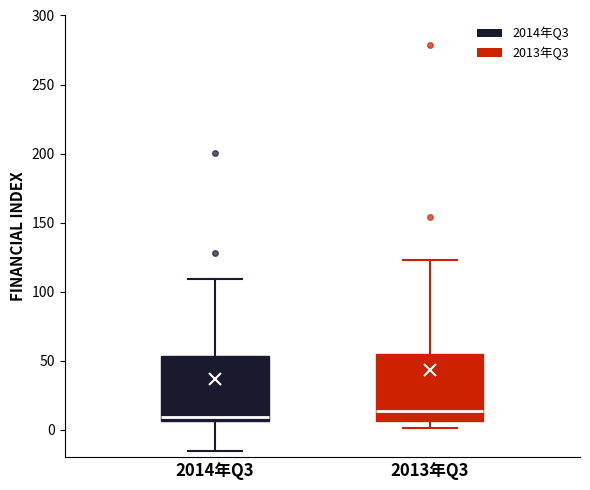

Reading left to right, read every box against the y-axis: the position of its median line, the range the box covers, and the ends of its whiskers. The values are not printed on the chart, so give them approximately, as read against the axis.

2014年Q3: median 10, box 5 to 55, whiskers -15 to 110
2013年Q3: median 15, box 5 to 55, whiskers 0 to 125